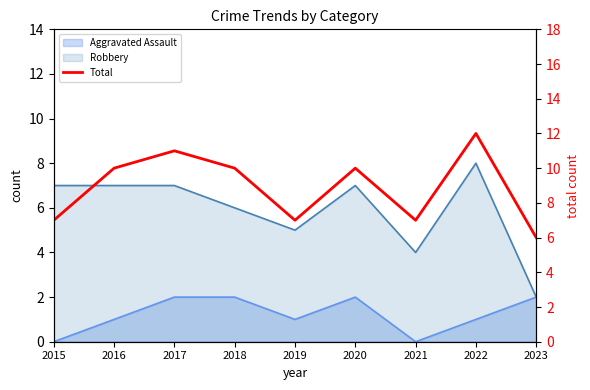

Reading left to right, extract all data points from this chart.

7	10	11	10	7	10	7	12	6